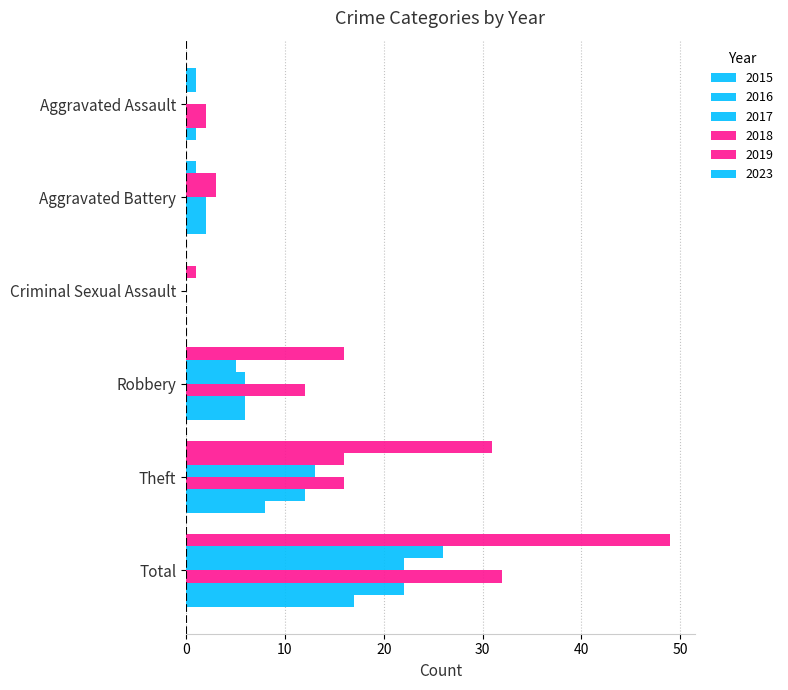

The 2015 series shows 16 at Robbery. True or false?

True